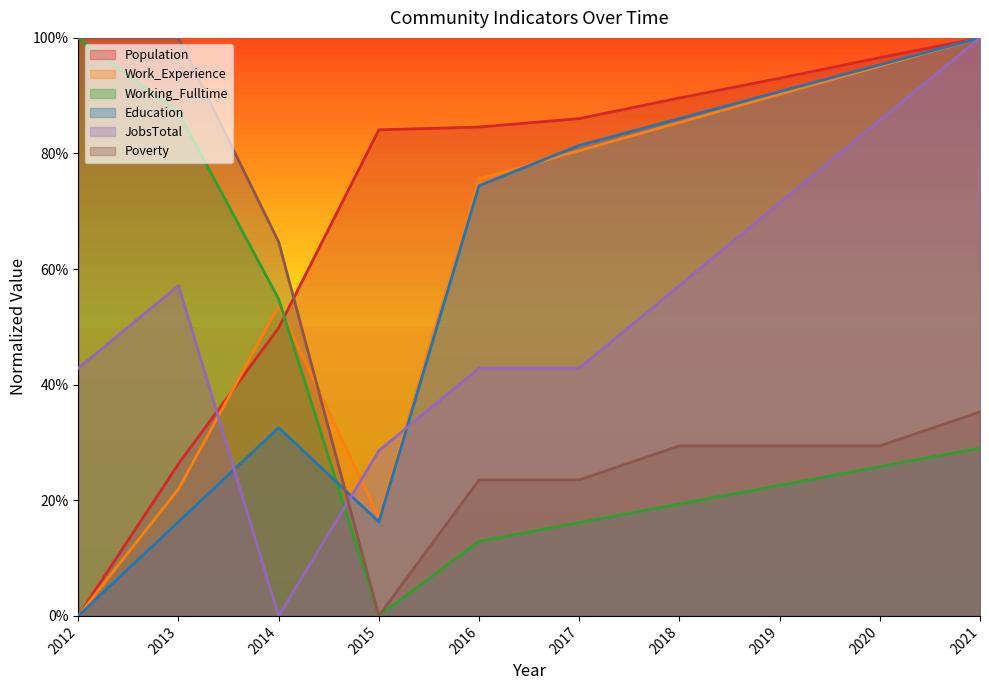

At how many categories does at least one series exceed 0?

10